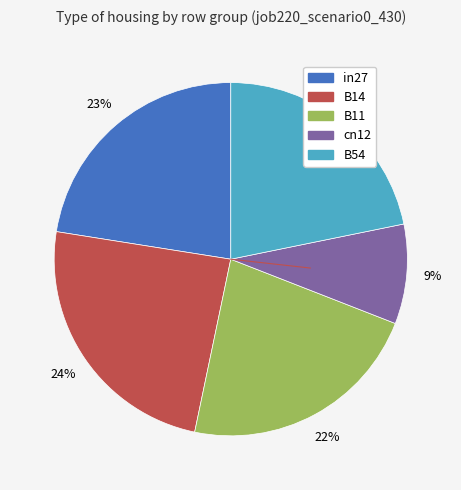

Does B54 account for over 50% of the chart?

No